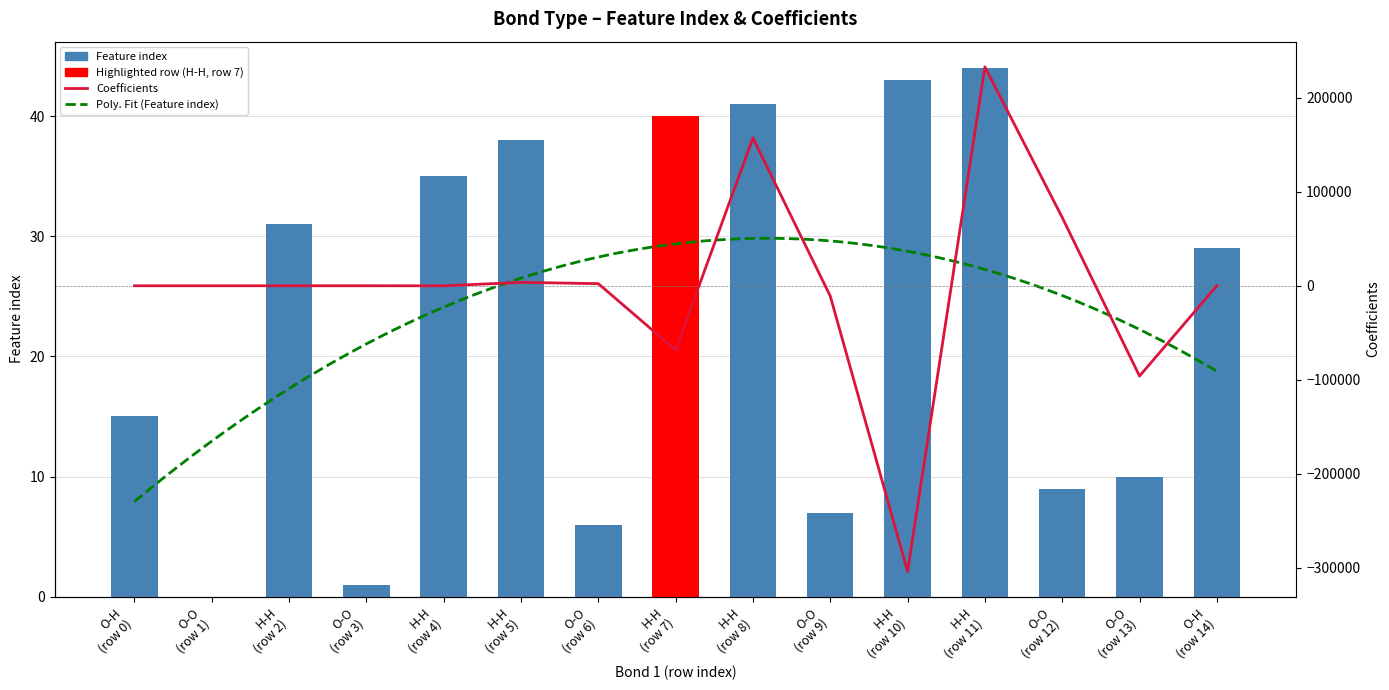

Rank the series at O-H (row 0) from lowest to highest value.

Coefficients, Feature index